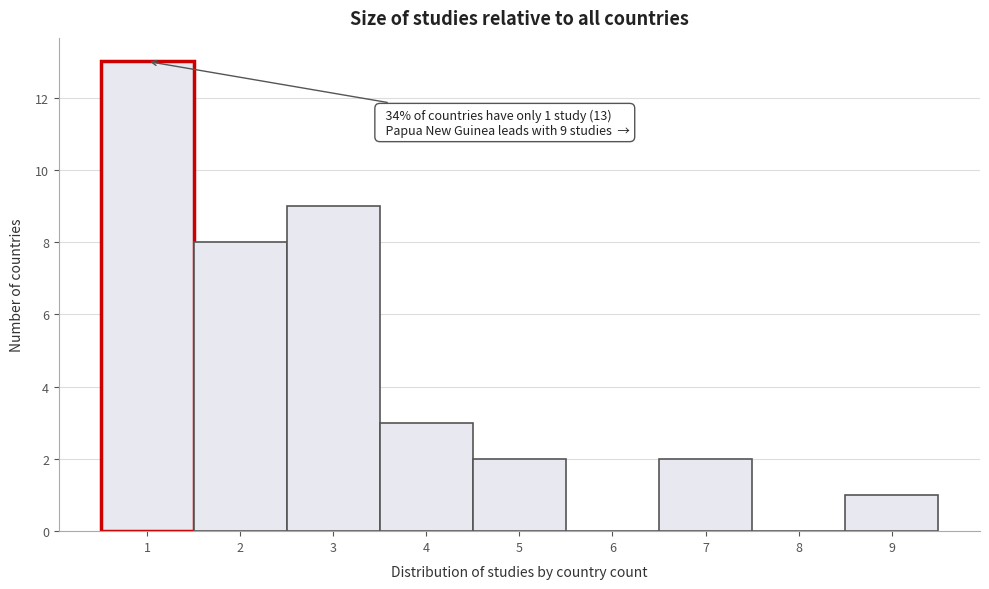

Which range on the x-axis has the tallest bar?

0.5 to 1.5